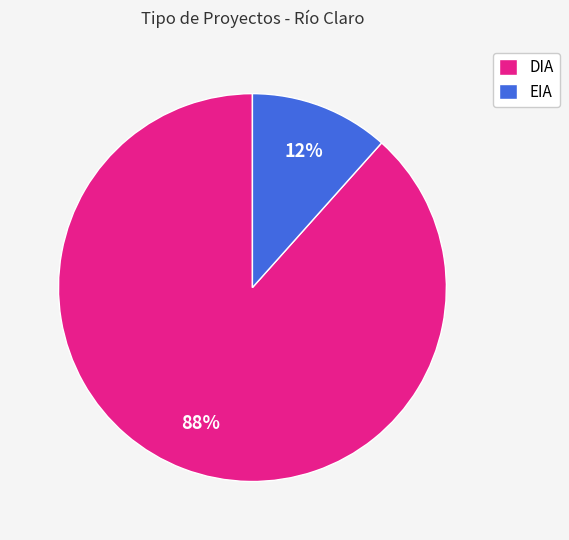

Is the sum of DIA and EIA greater than half?

Yes